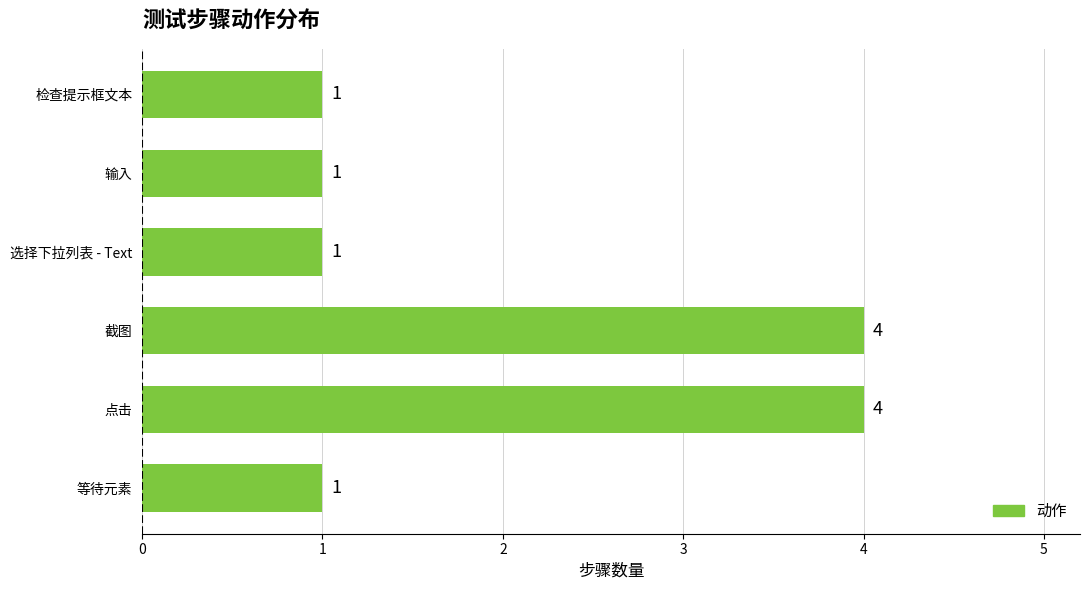

What is the maximum value shown in the chart?

4